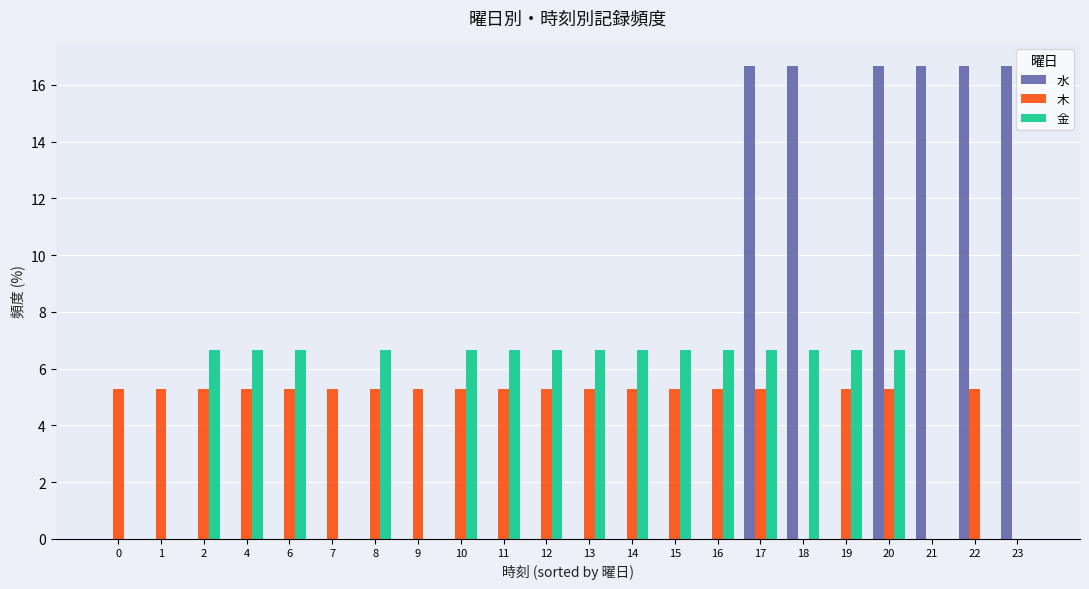

What are all the series names shown in the legend?

水, 木, 金